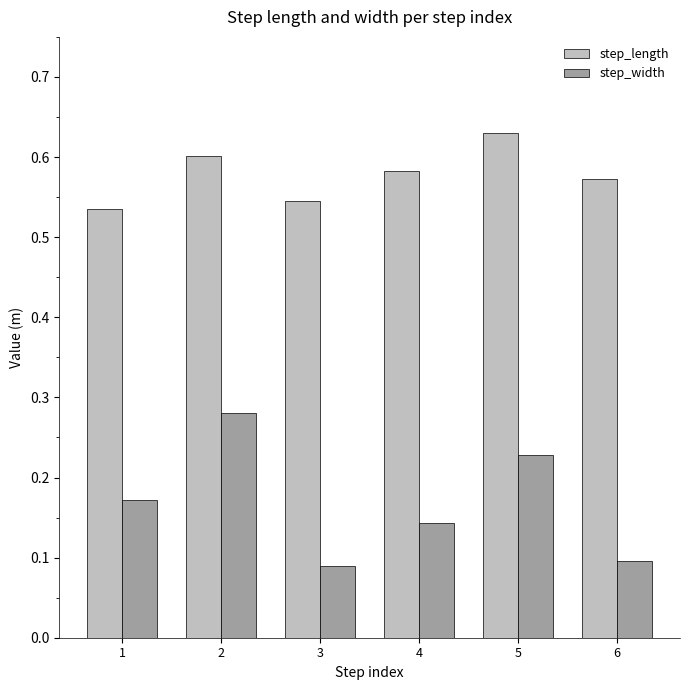

How many step_length values are between 0 and 1?

6